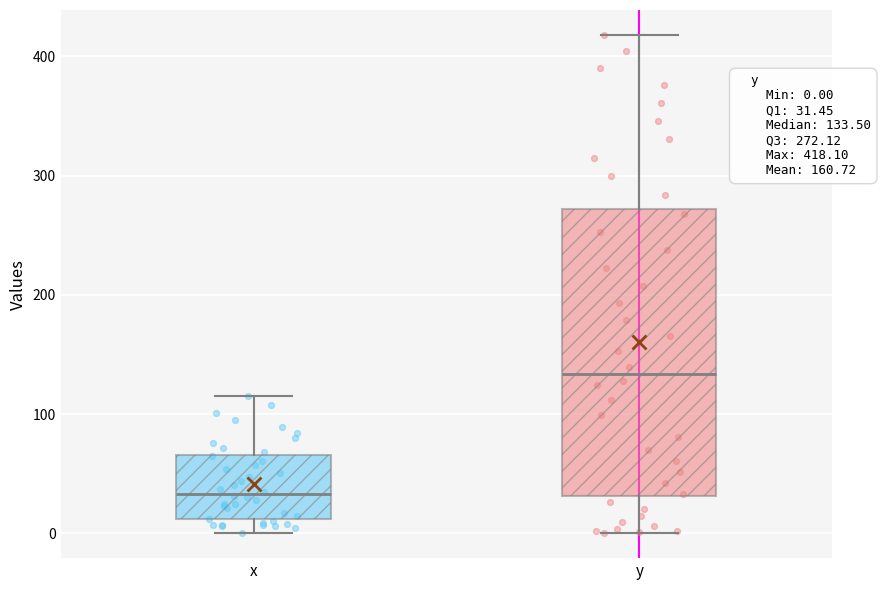

Which box is the tallest, from its lower edge to its upper edge?

y